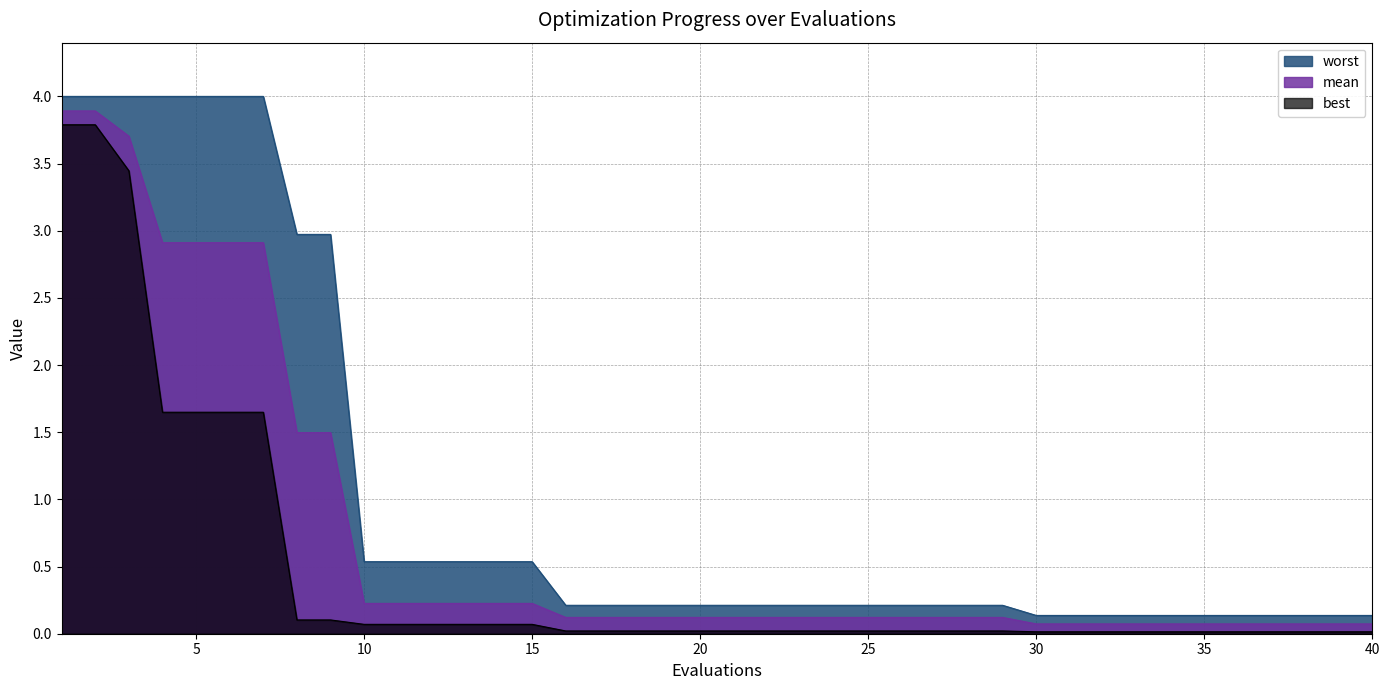

Is it true that mean equals 0.1 at 11?

False